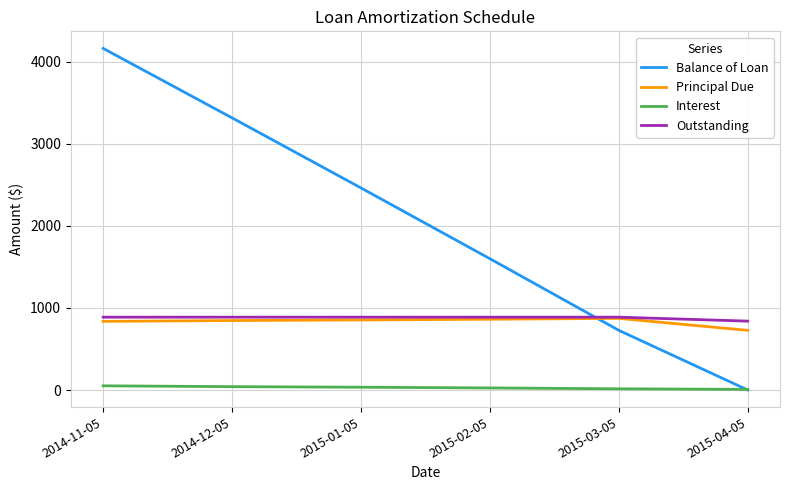

What is the sum of all Outstanding values?

5278.1